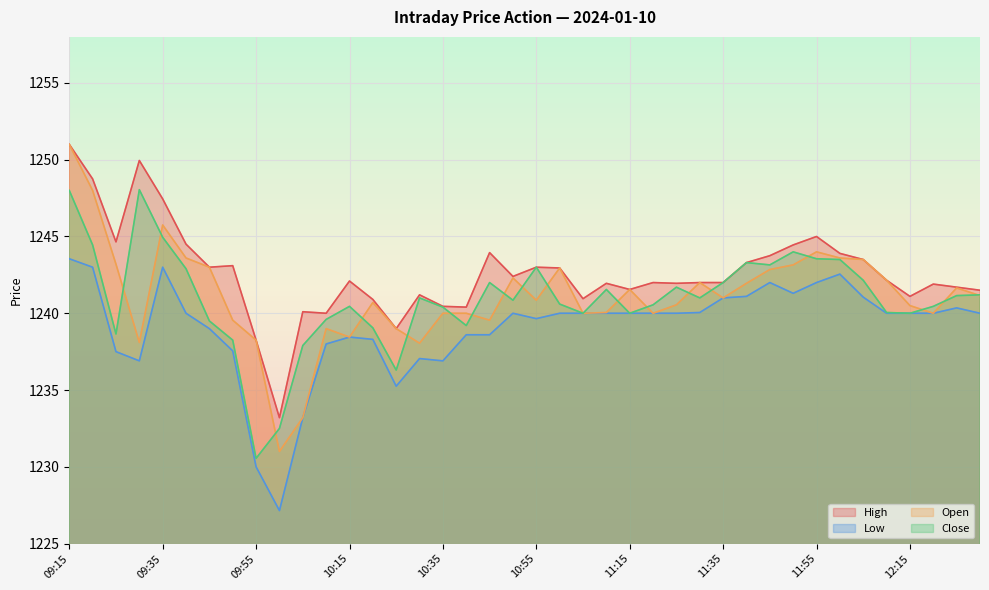

What is the label of the 7th point from the right?

12:00